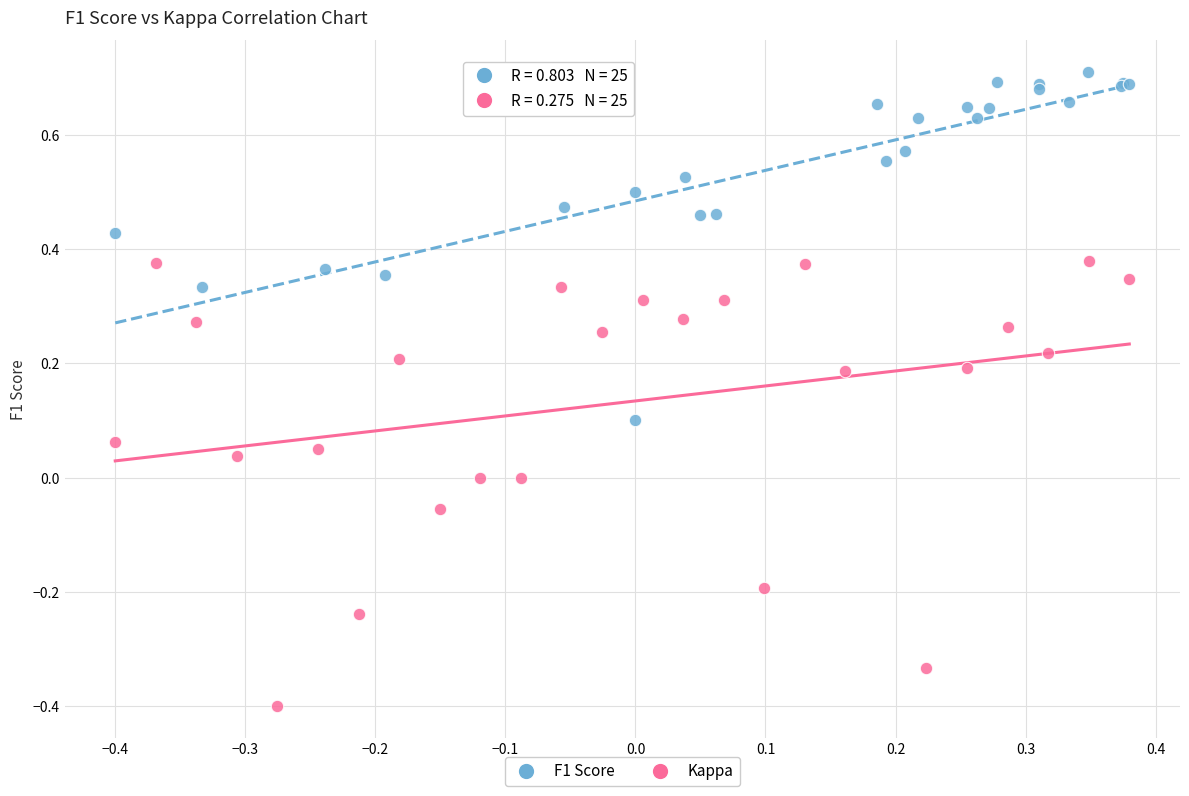

Which series has the largest Y range (max minus min)?

Kappa